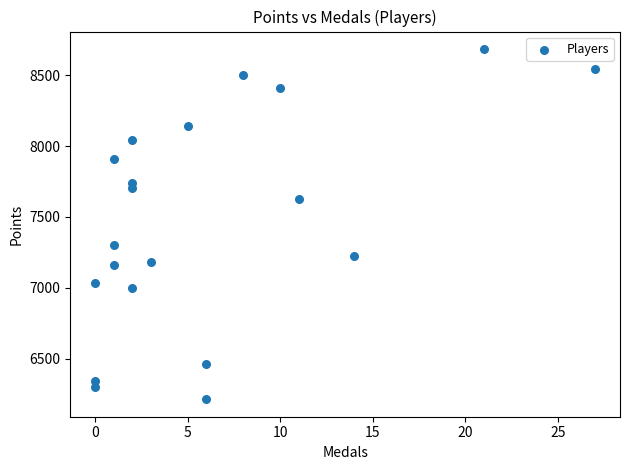

What is the range of X values (max minus min)?

27